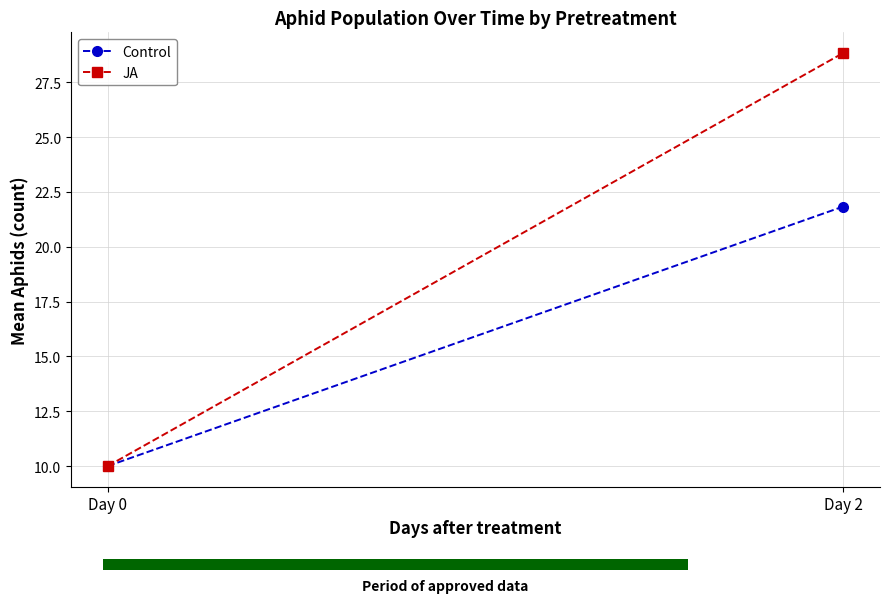

What is the difference between the Control values at Day 0 and Day 2?

11.8